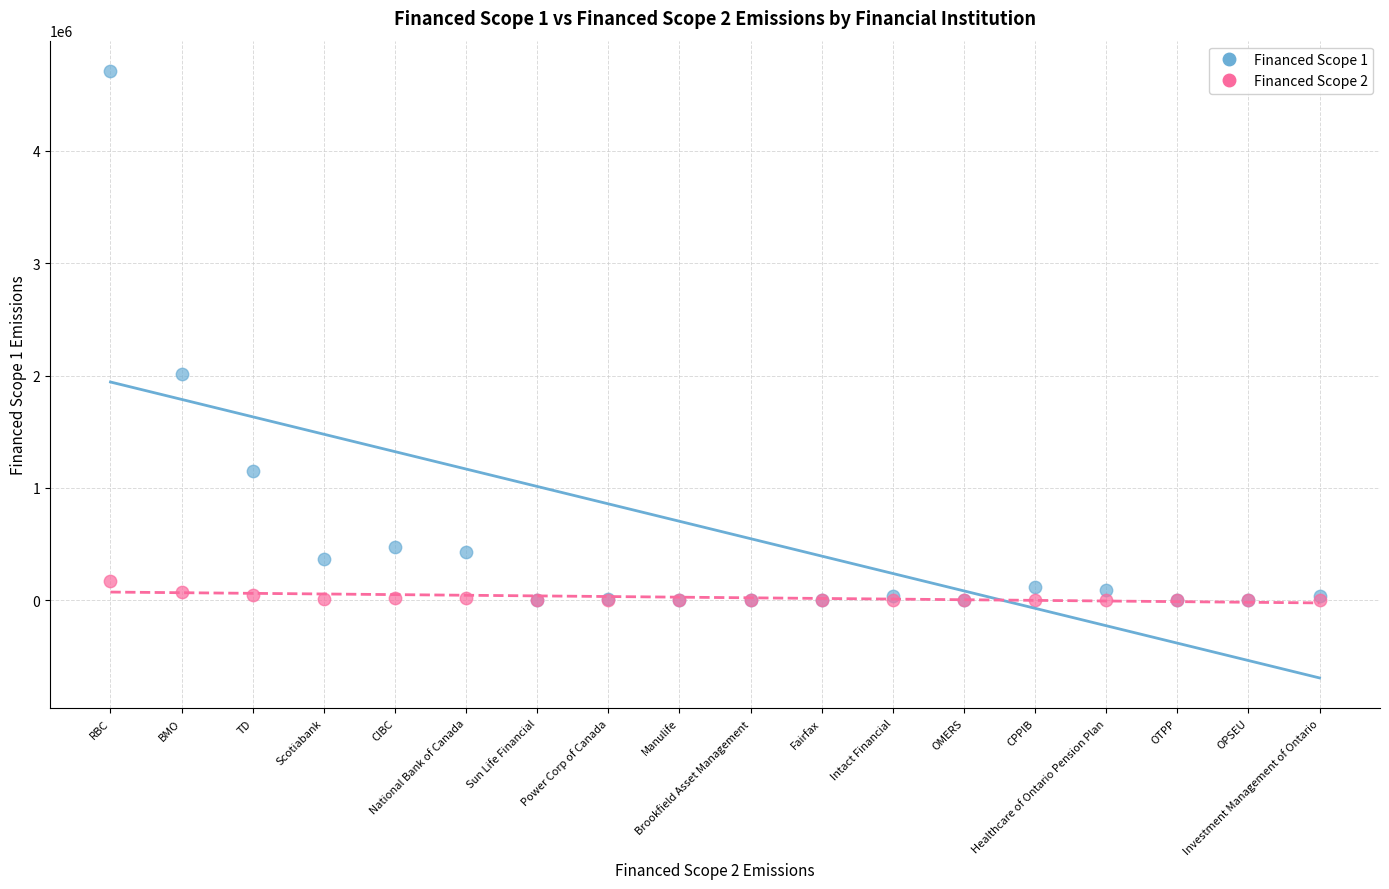

Which series has the widest spread of Y values?

Financed Scope 1